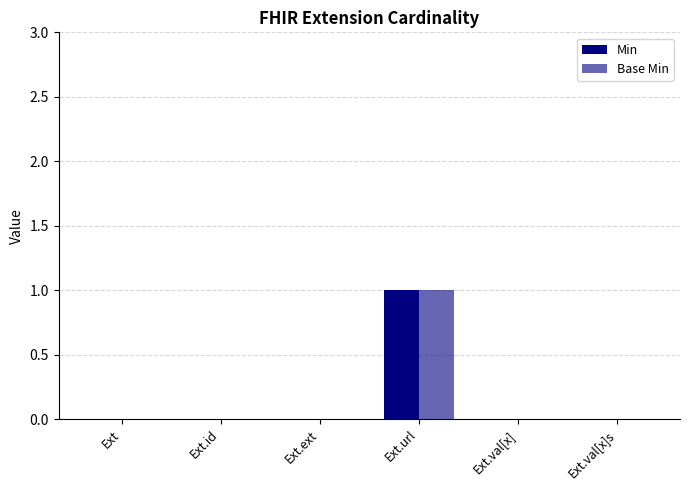

At which label does Base Min reach its minimum?

Ext